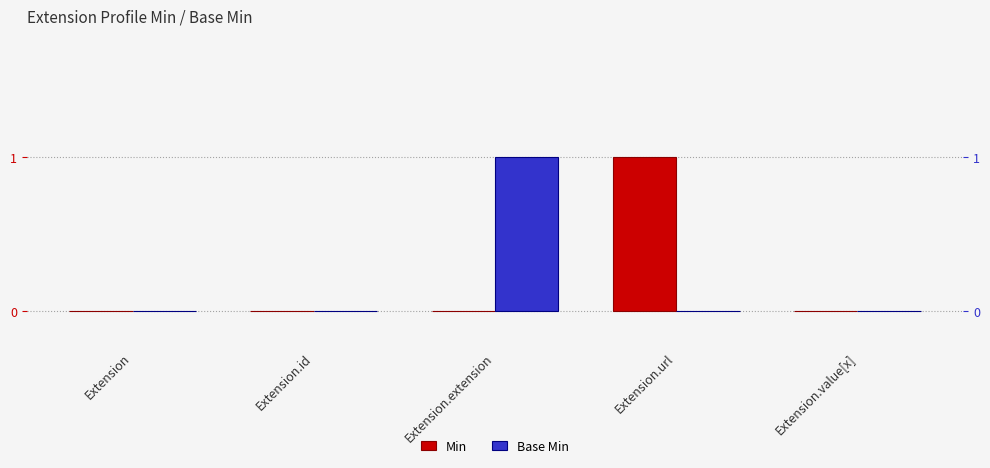

The Base Min series shows -1 at Extension.url. True or false?

False